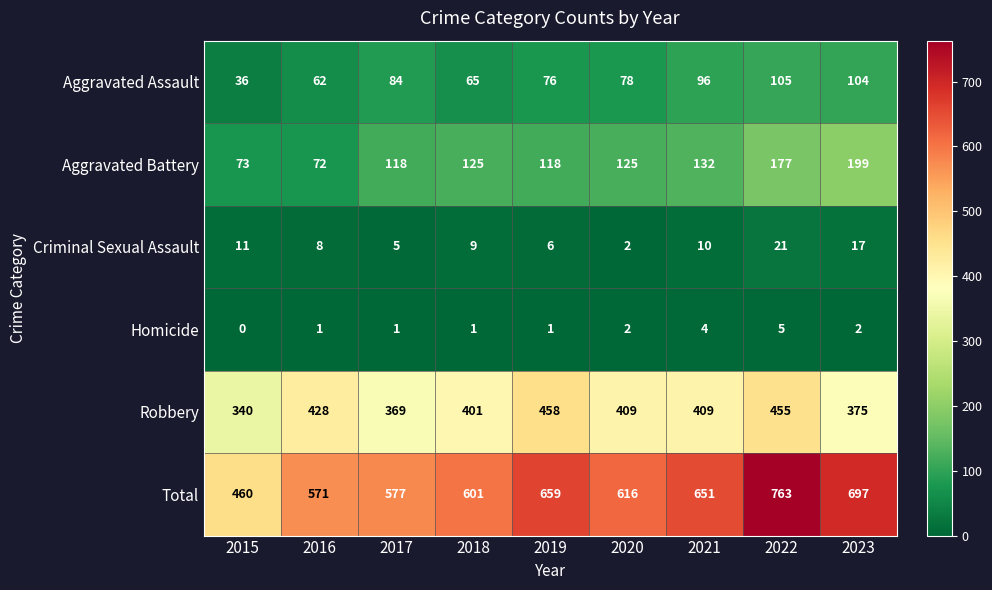

Is it true that Criminal Sexual Assault equals 8 at 2016?

True